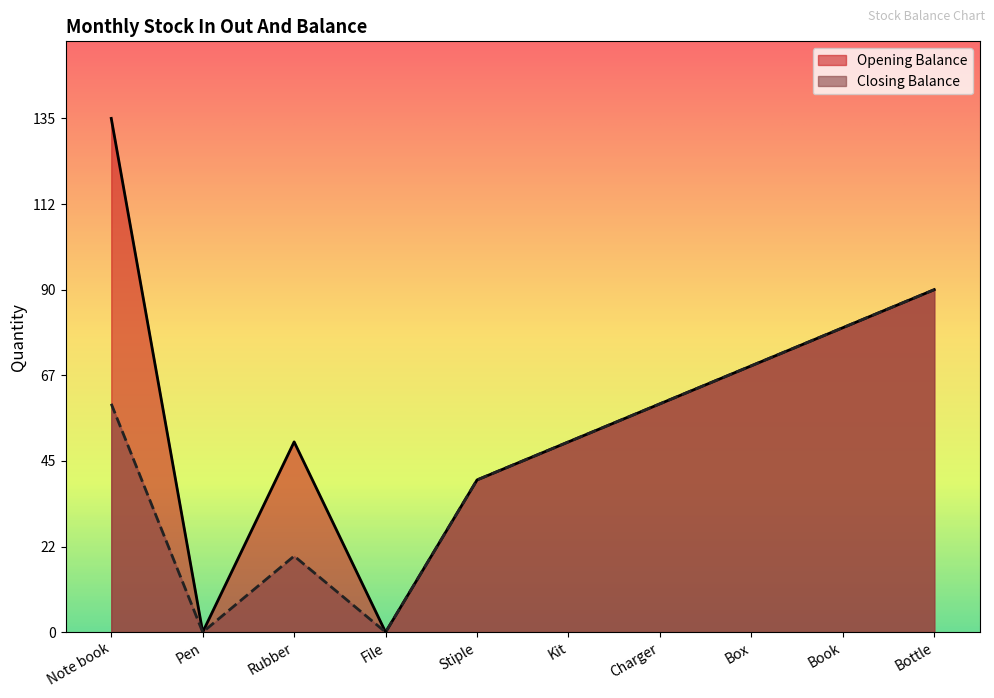

List the labels in order of Closing Balance value, smallest first.

Pen, File, Rubber, Stiple, Kit, Note book, Charger, Box, Book, Bottle